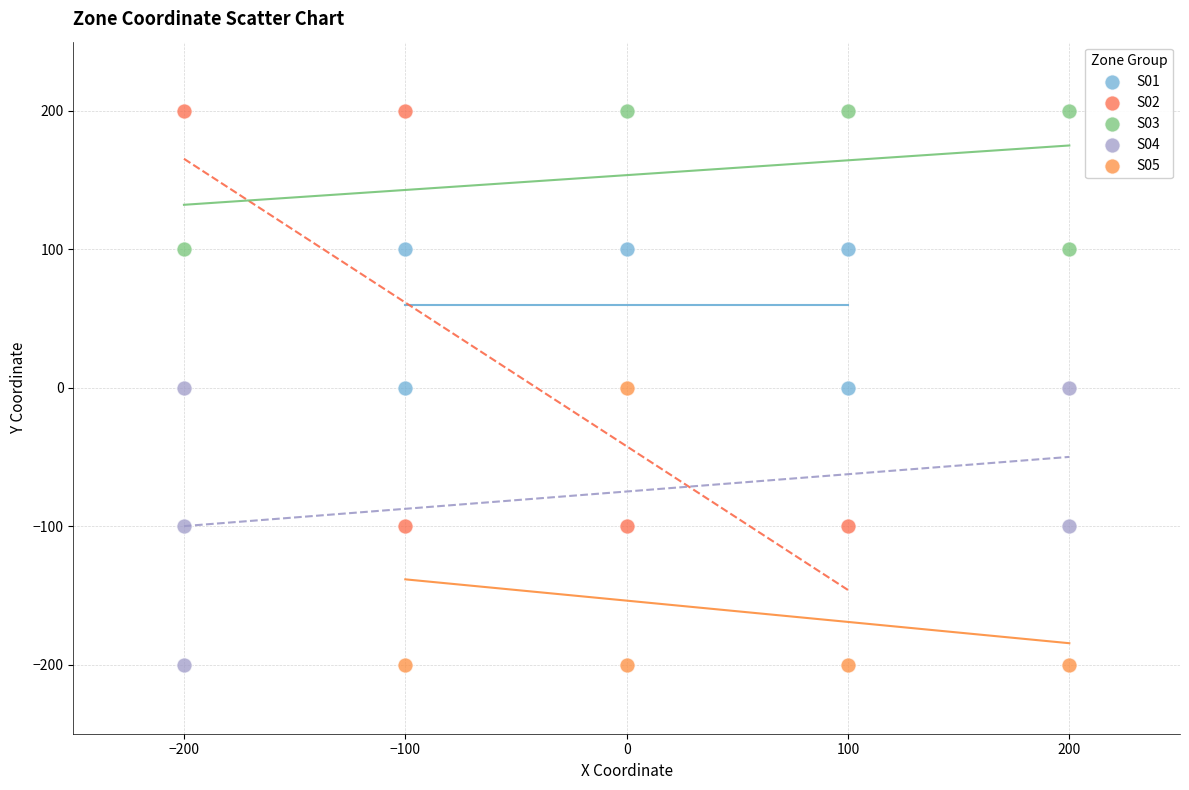

Which series has the largest Y range (max minus min)?

S02